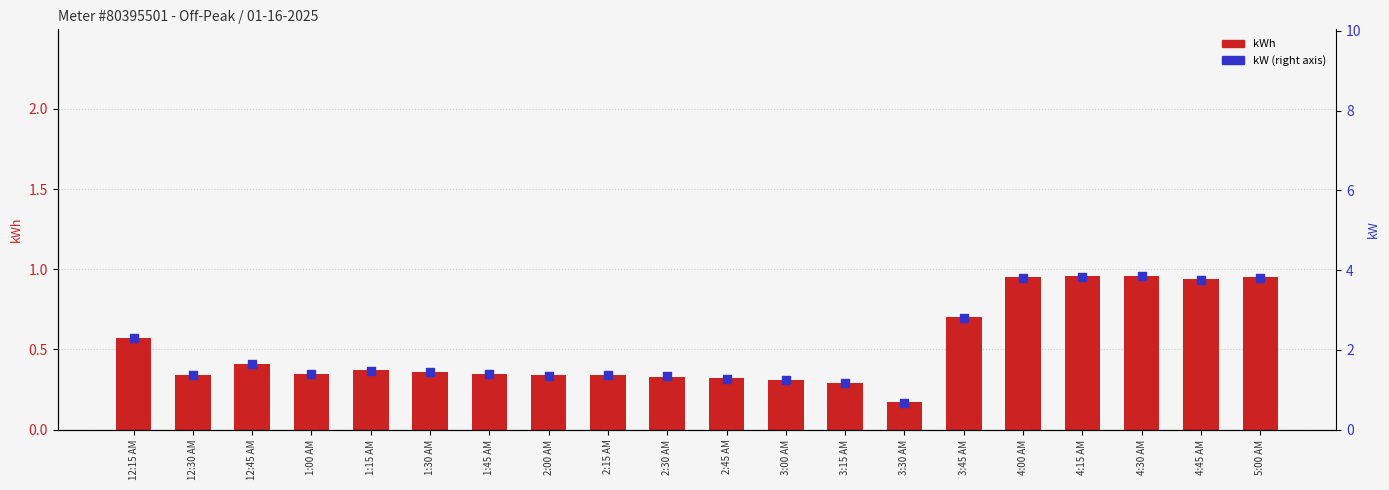

Which series reaches the maximum Y coordinate?

kW